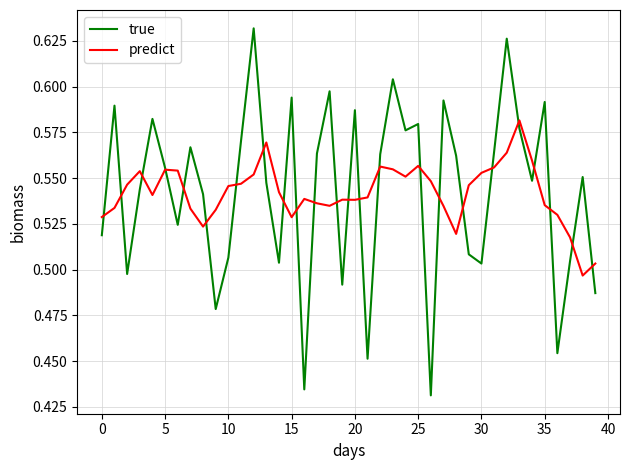

Is this an area chart (filled region under the line)?

No